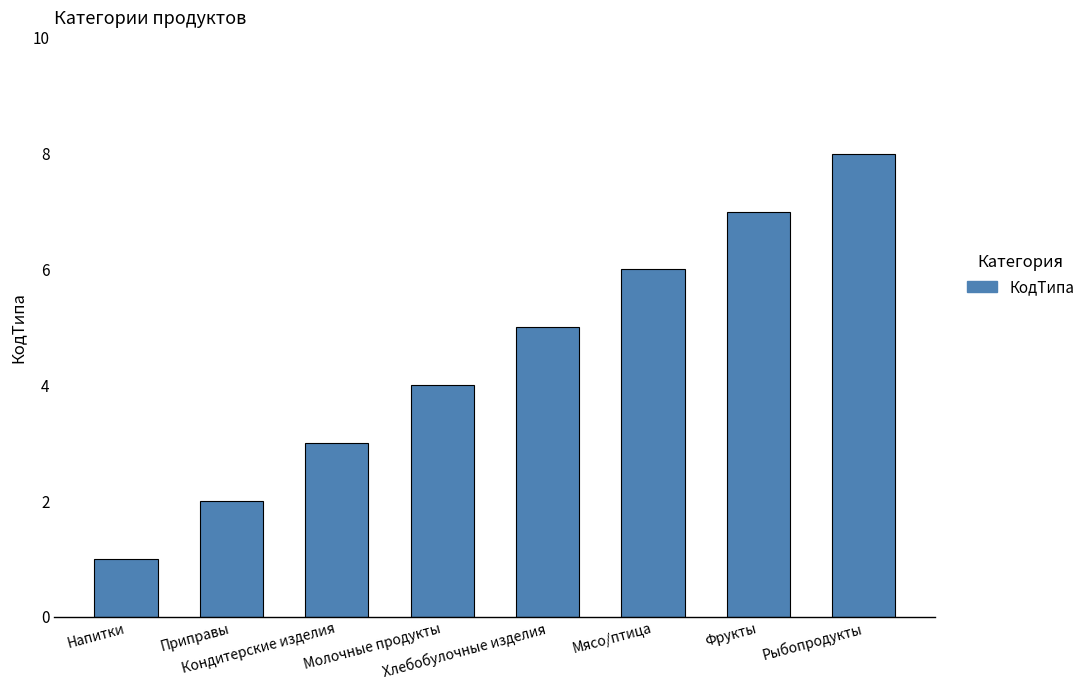

What is the approximate value at Молочные продукты?

4